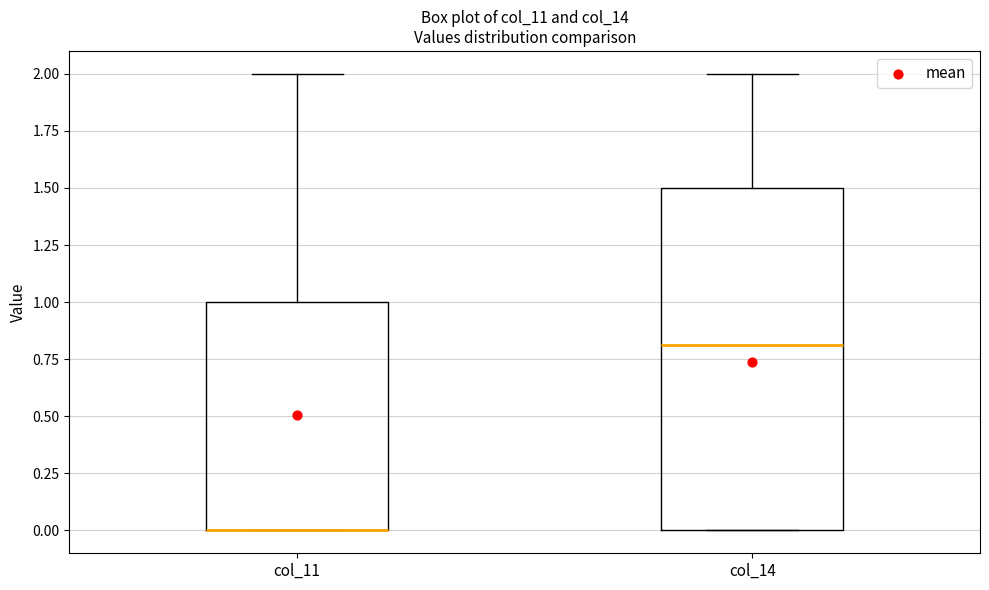

Where is the upper edge of the box for col_14 on the y-axis? The values are not printed on the chart, so give them approximately, as read against the axis.

1.5